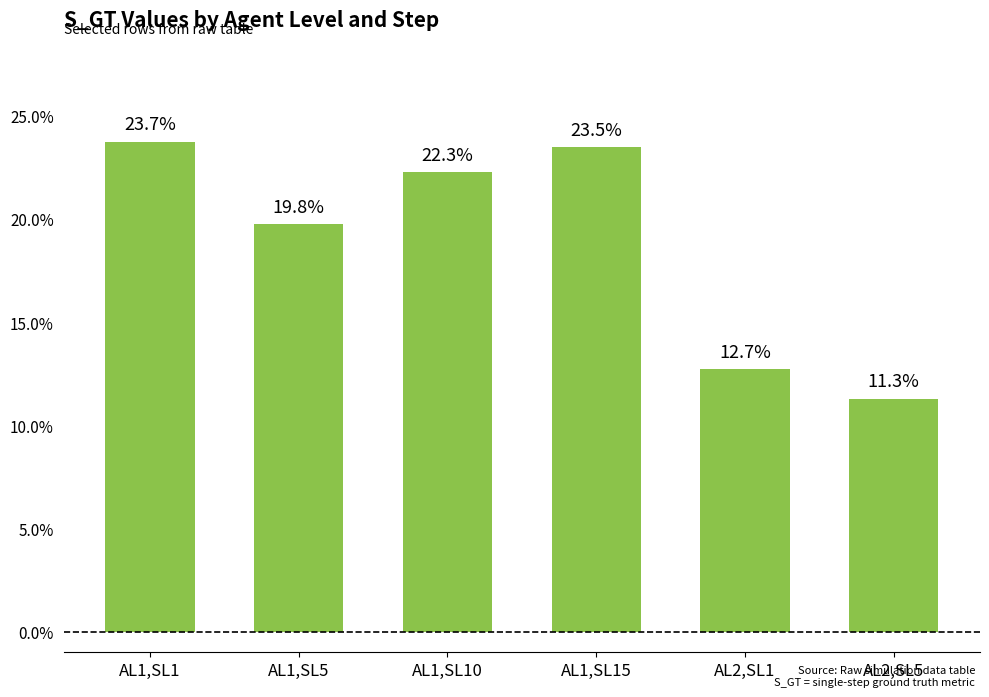

Where is the data nearest to the value 0?

AL2,SL5